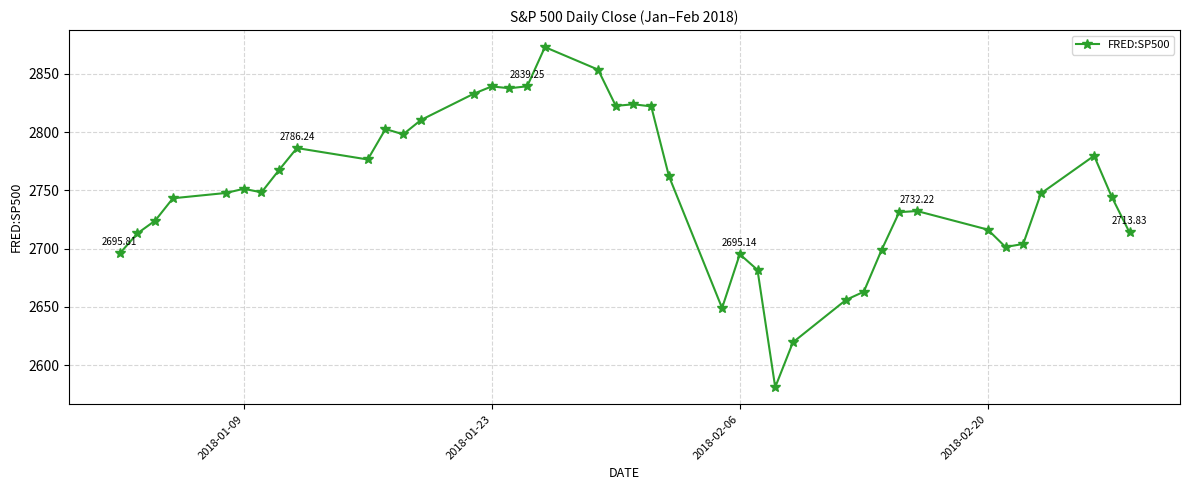

True or false: there are more than 0 points higher than both neighbors.

True